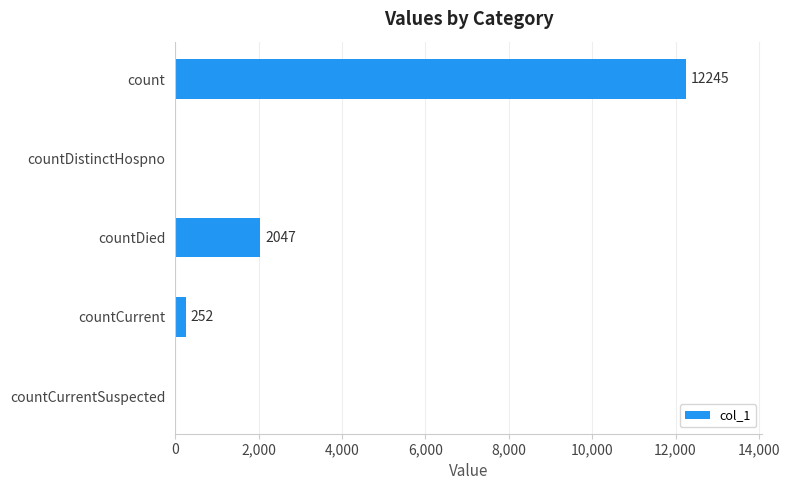

Are the bars horizontal?

Yes